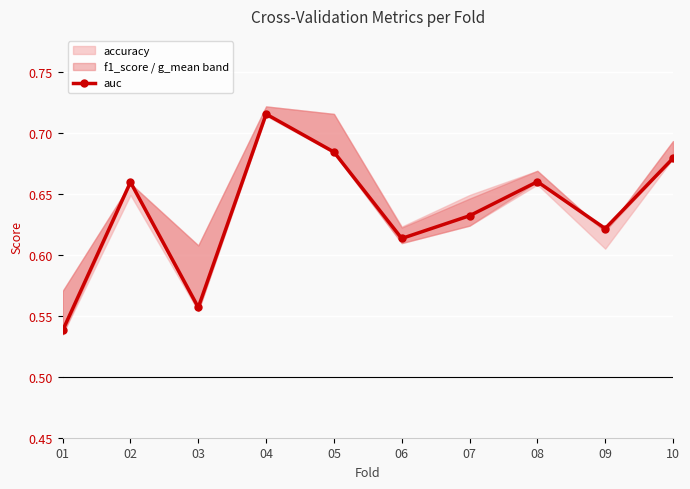

How many interior local peaks (higher than both neighbors) does the data have?

3